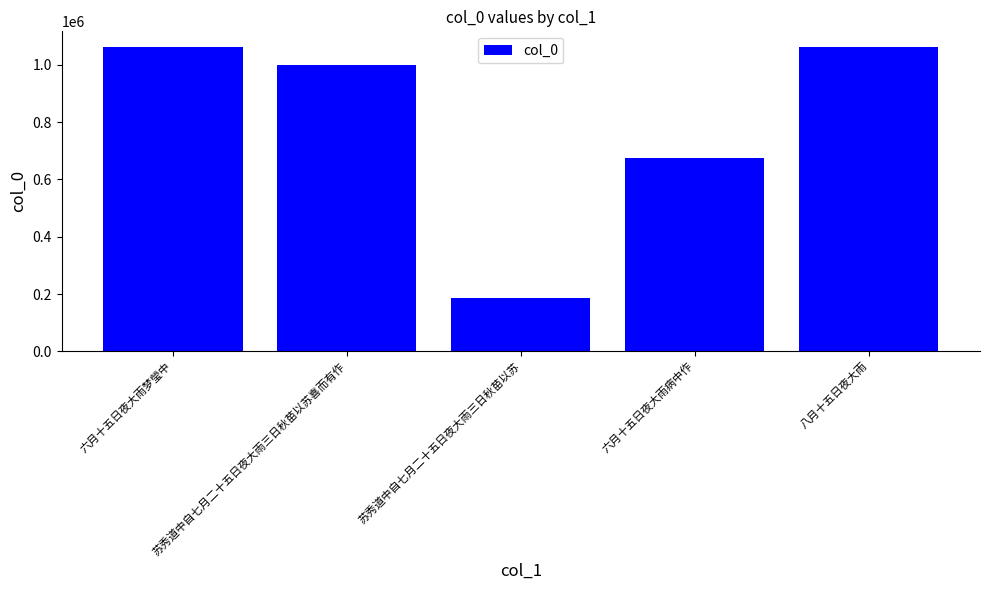

What is the sum of the values at 苏秀道中自七月二十五日夜大雨三日秋苗以苏 and 六月十五日夜大雨病中作?

859228